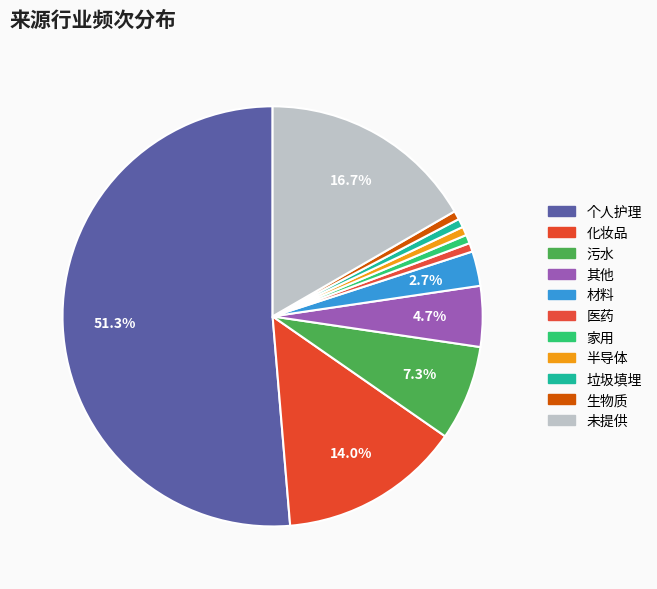

What is the largest slice in the pie chart?

个人护理